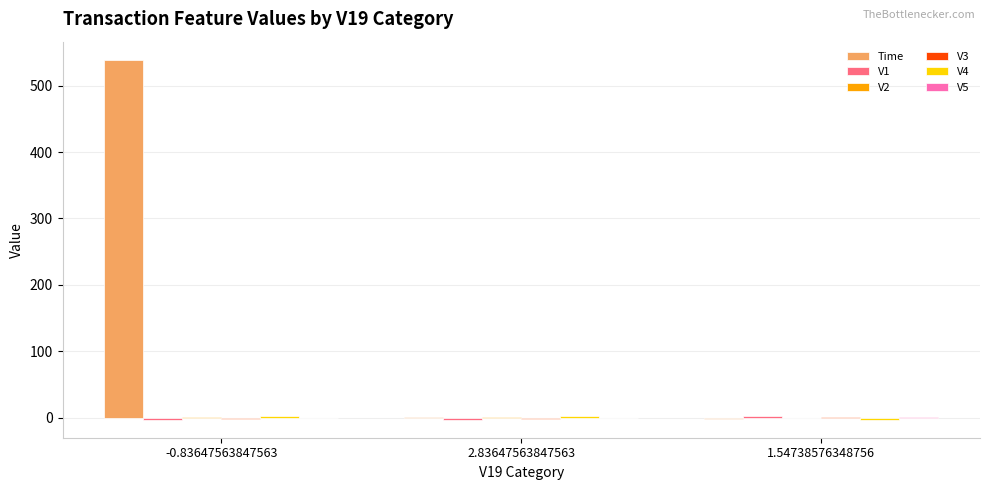

What is the maximum value shown in the chart?

539.0